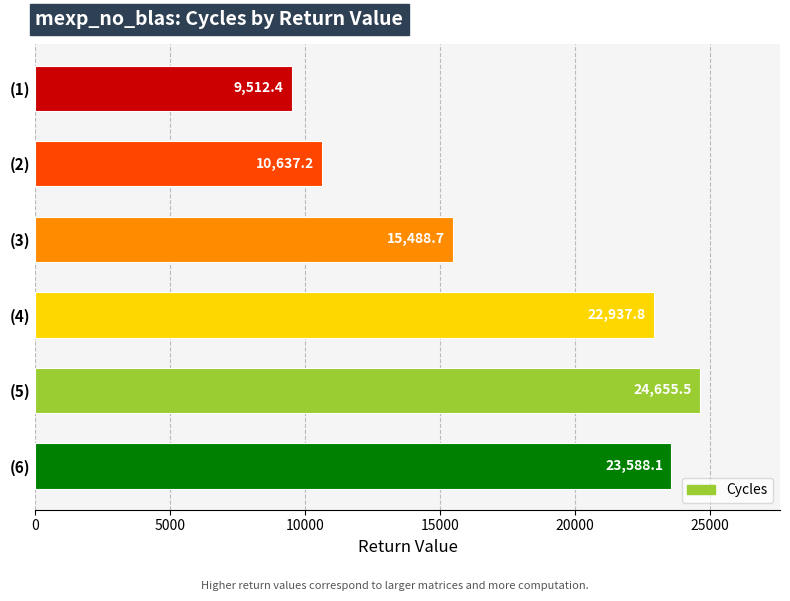

At which label is the value closest to 17083?

(3)